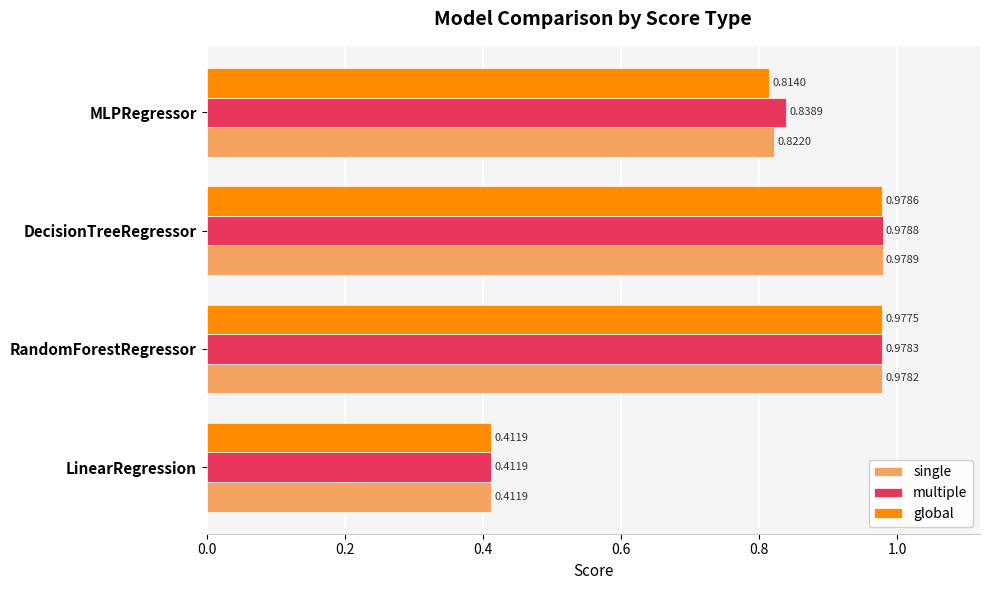

Which category has the lowest value in the single series?

LinearRegression